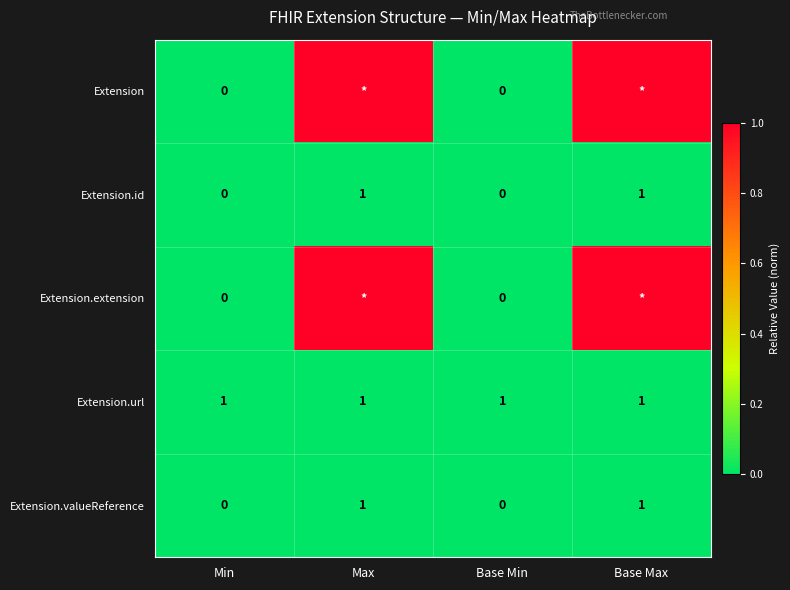

How many Extension.id values are between 0 and 1?

4